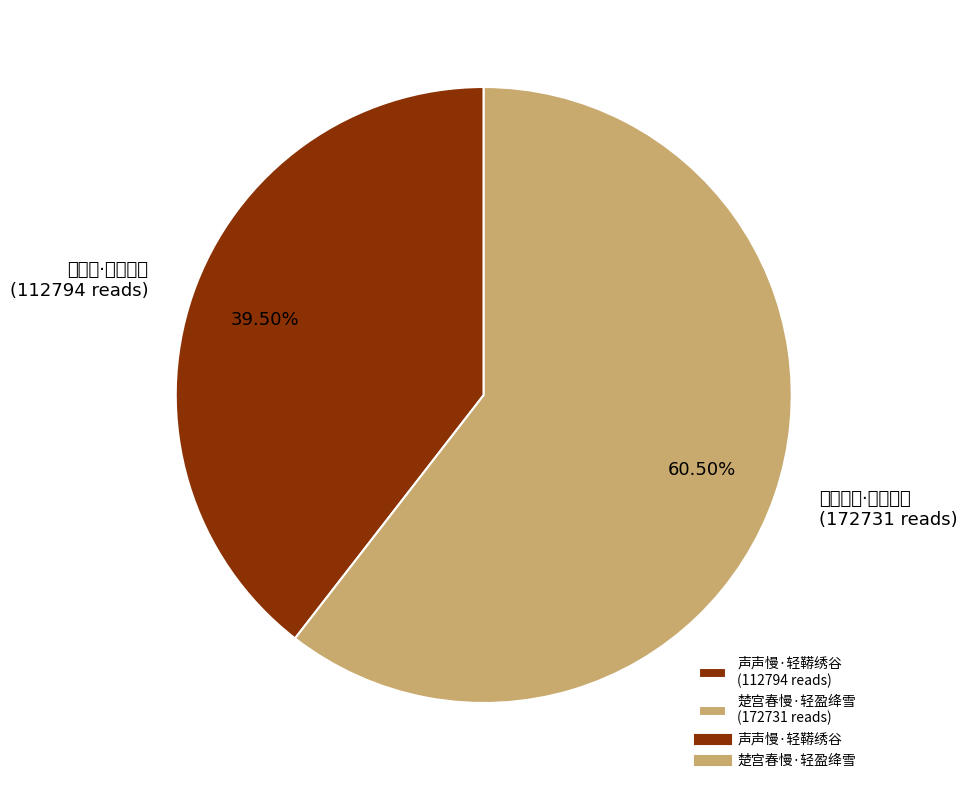

To the nearest percent, what is the average slice percentage?

50%